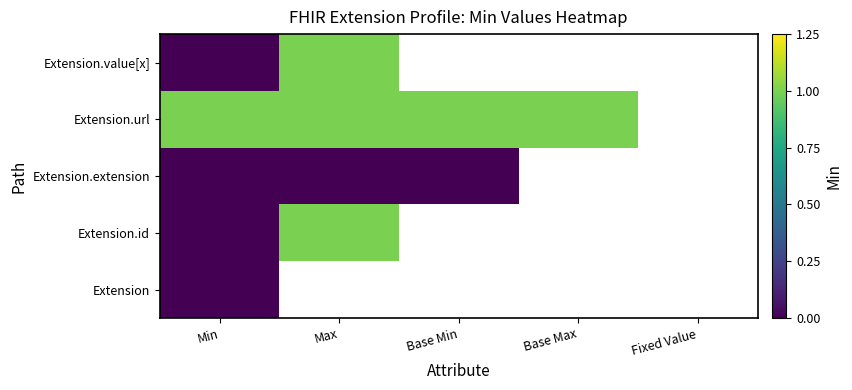

Rank the categories by Extension.url value from highest to lowest.

Min, Max, Base Min, Base Max, Fixed Value